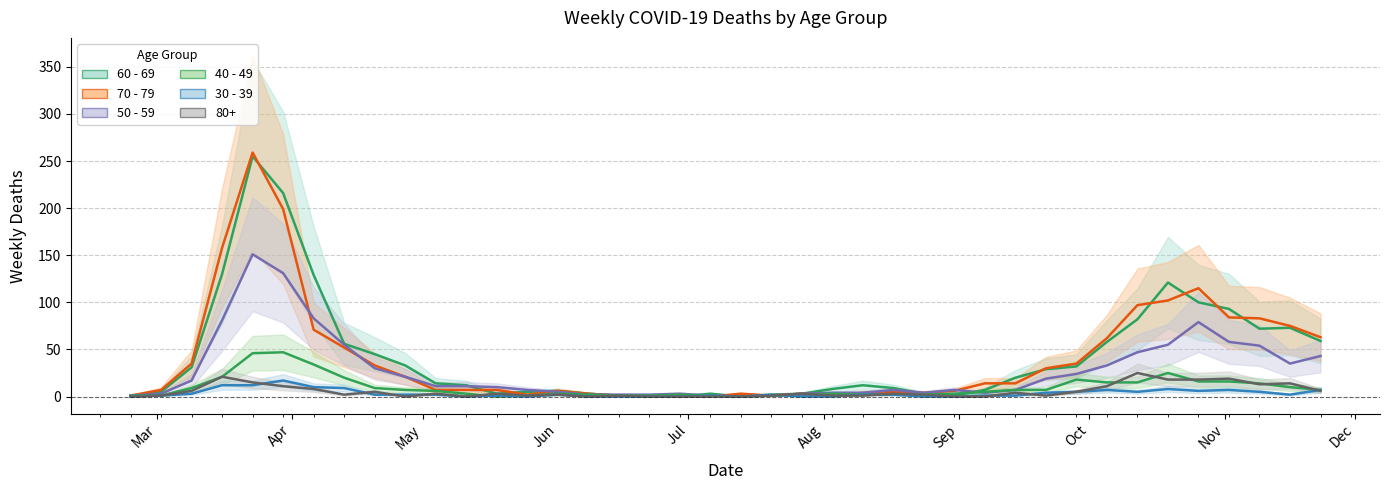

What is the sum of all 40 - 49 values?

385